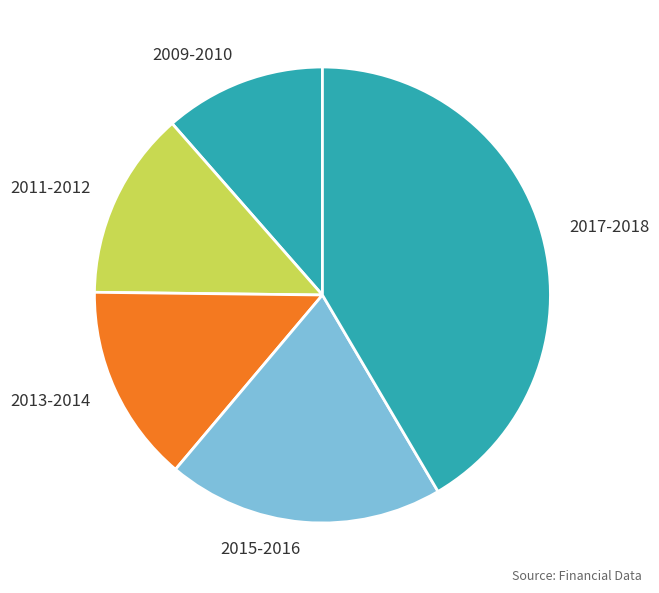

How many segments does this pie chart have?

5